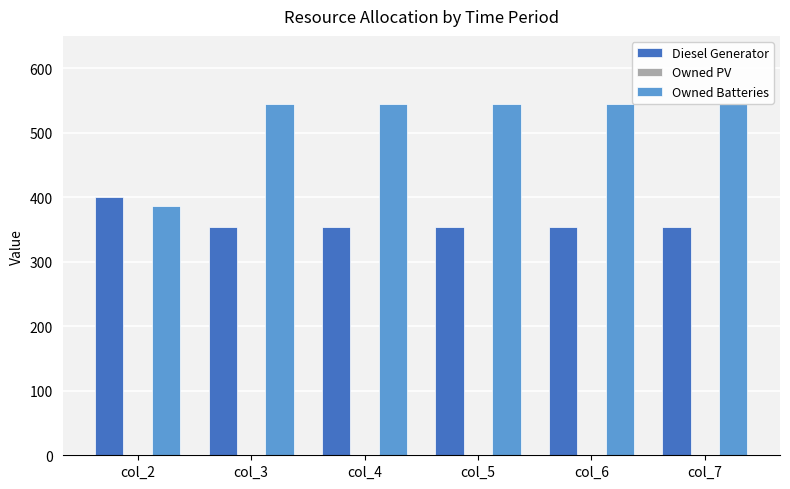

Does the chart contain stacked bars?

No